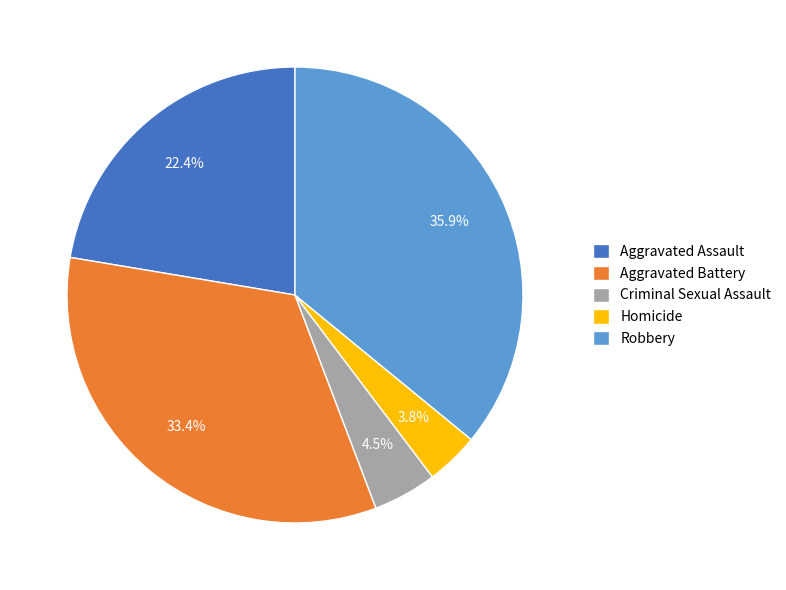

To the nearest percent, what is the difference between the largest and smallest slice percentages?

32%